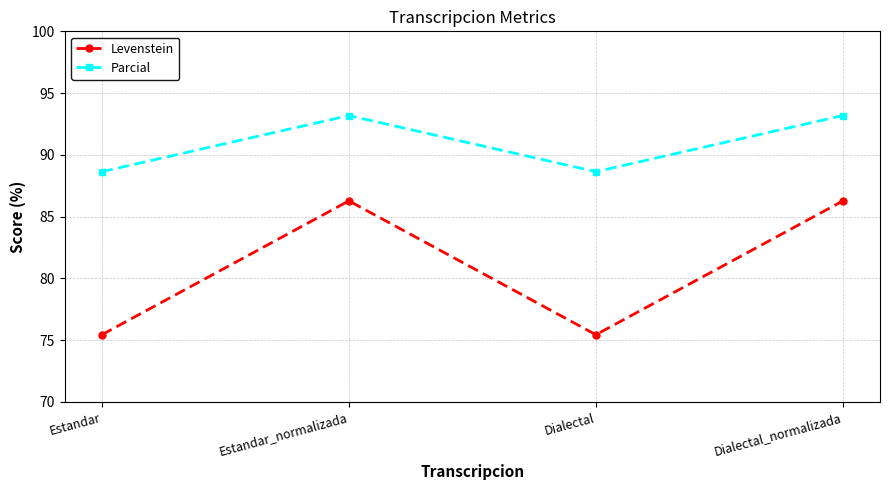

What is the lowest value of the Parcial series?

88.6